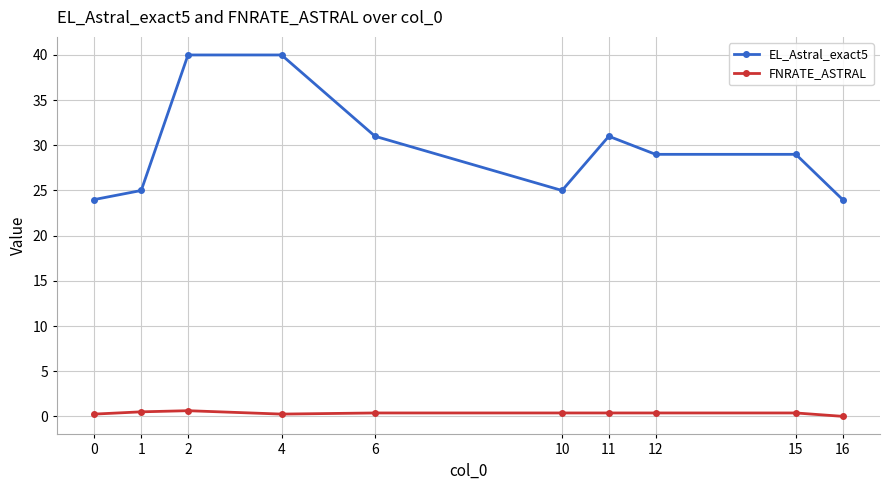

True or false: EL_Astral_exact5 and FNRATE_ASTRAL intersect in this chart.

False